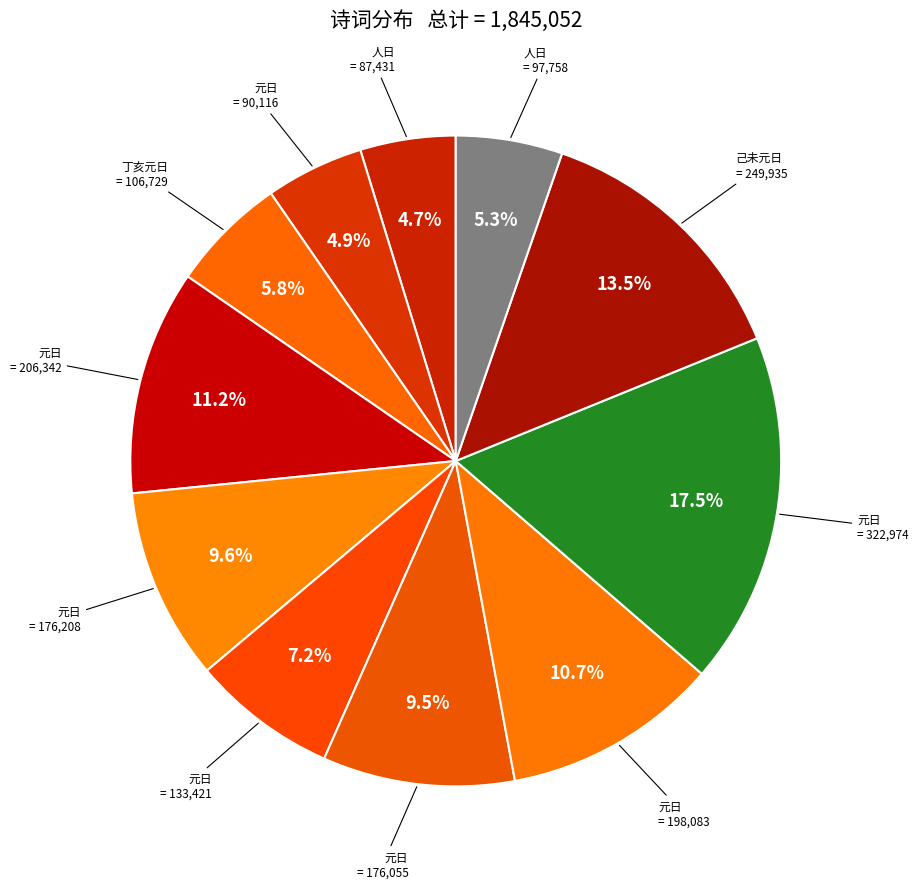

How many slices are in this pie chart?

11